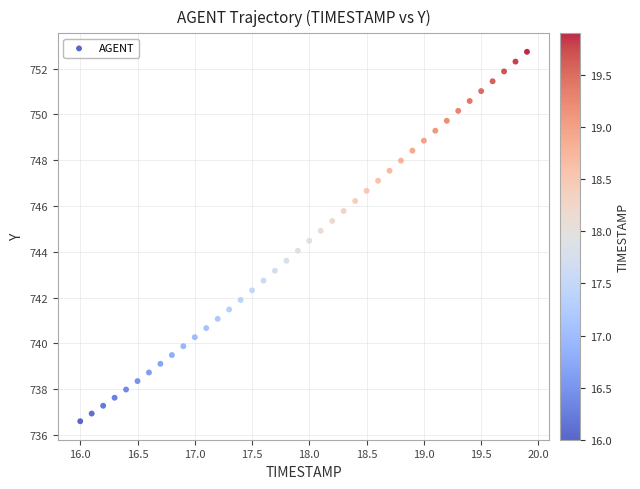

What is the range of Y values (max minus min)?

16.1